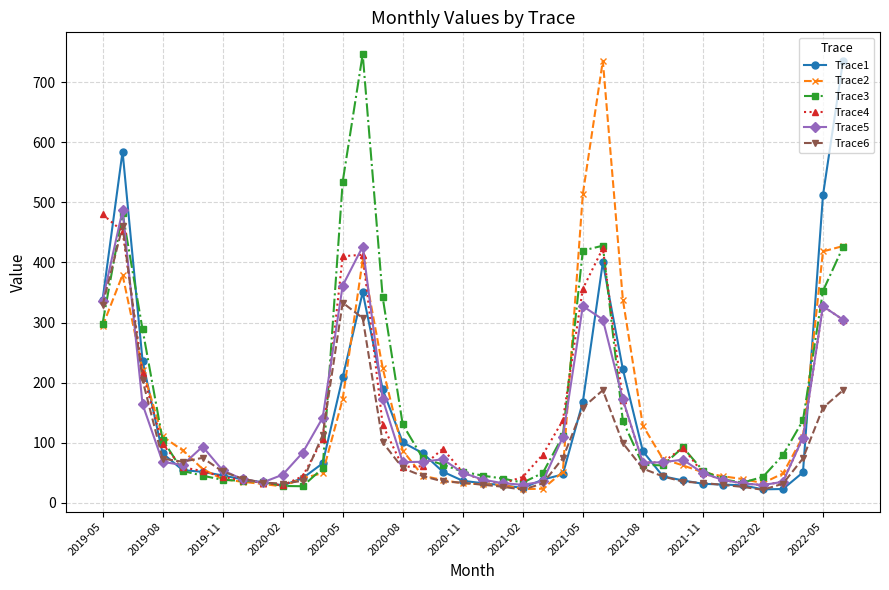

What is the value of the Trace6 point at the 33rd from the left?

26.7